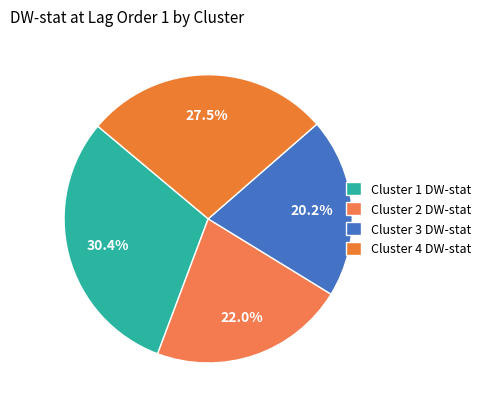

What percentage is the Cluster 2 DW-stat slice, to the nearest percent?

22%